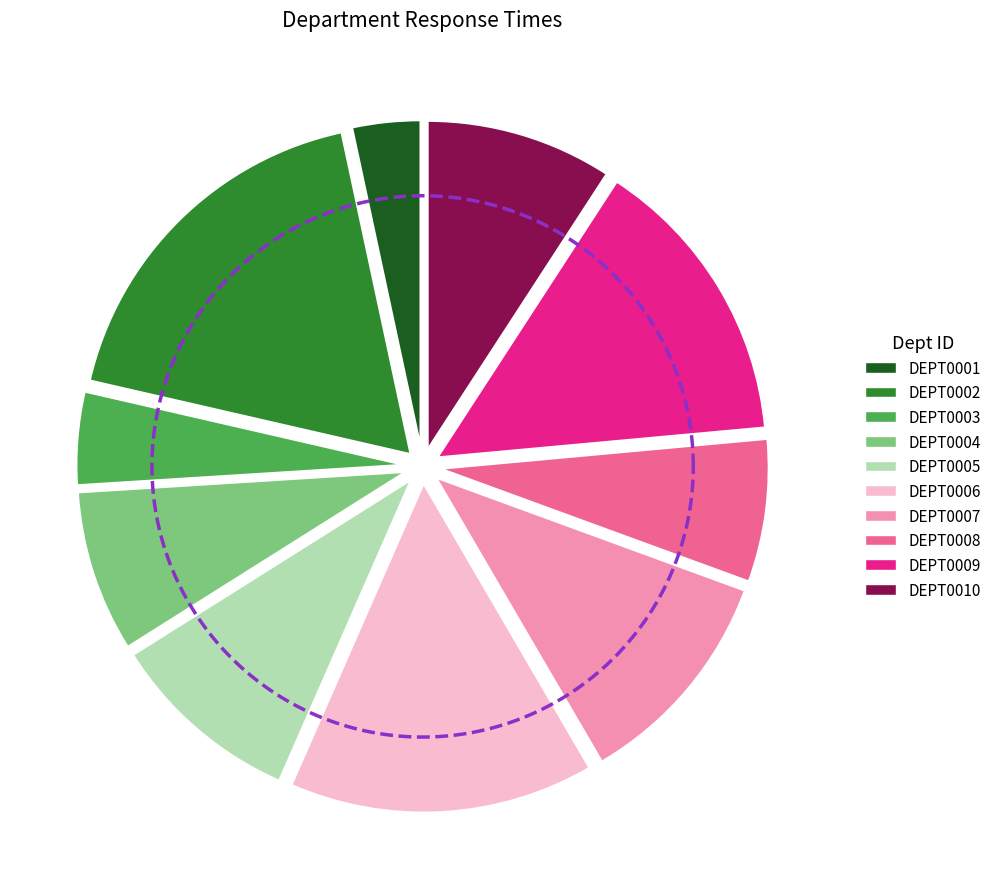

Which slice is the largest?

DEPT0002